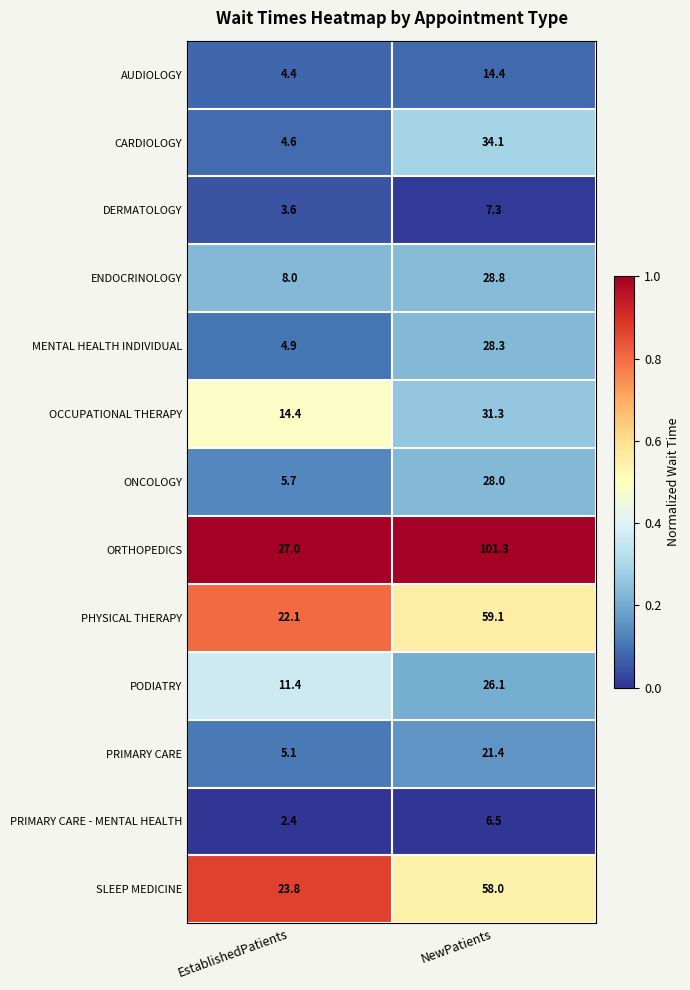

How many categories are shown in the chart?

2